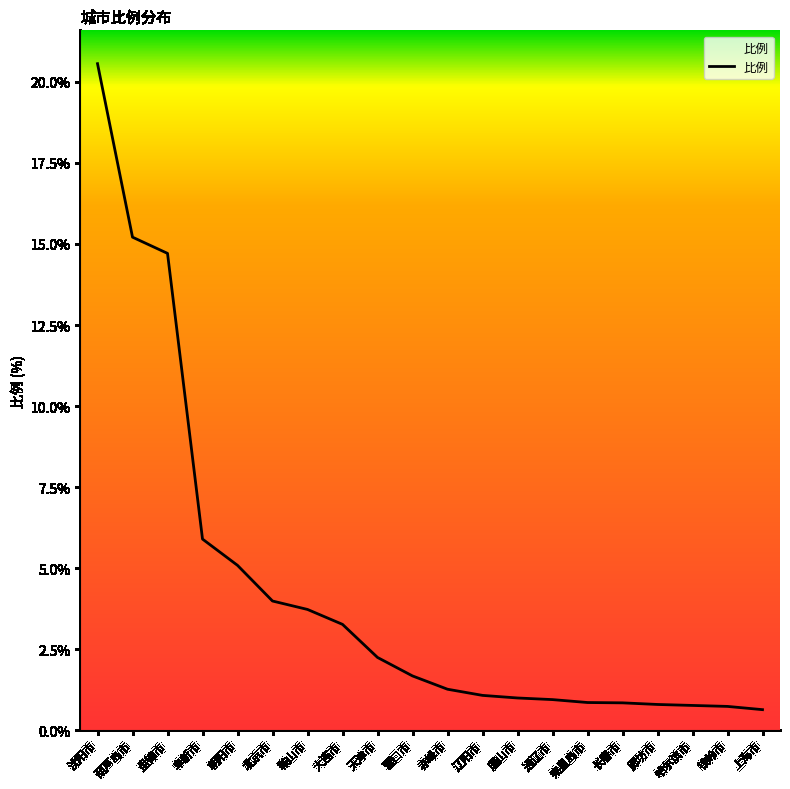

What is the difference between the maximum and minimum values?

19.9